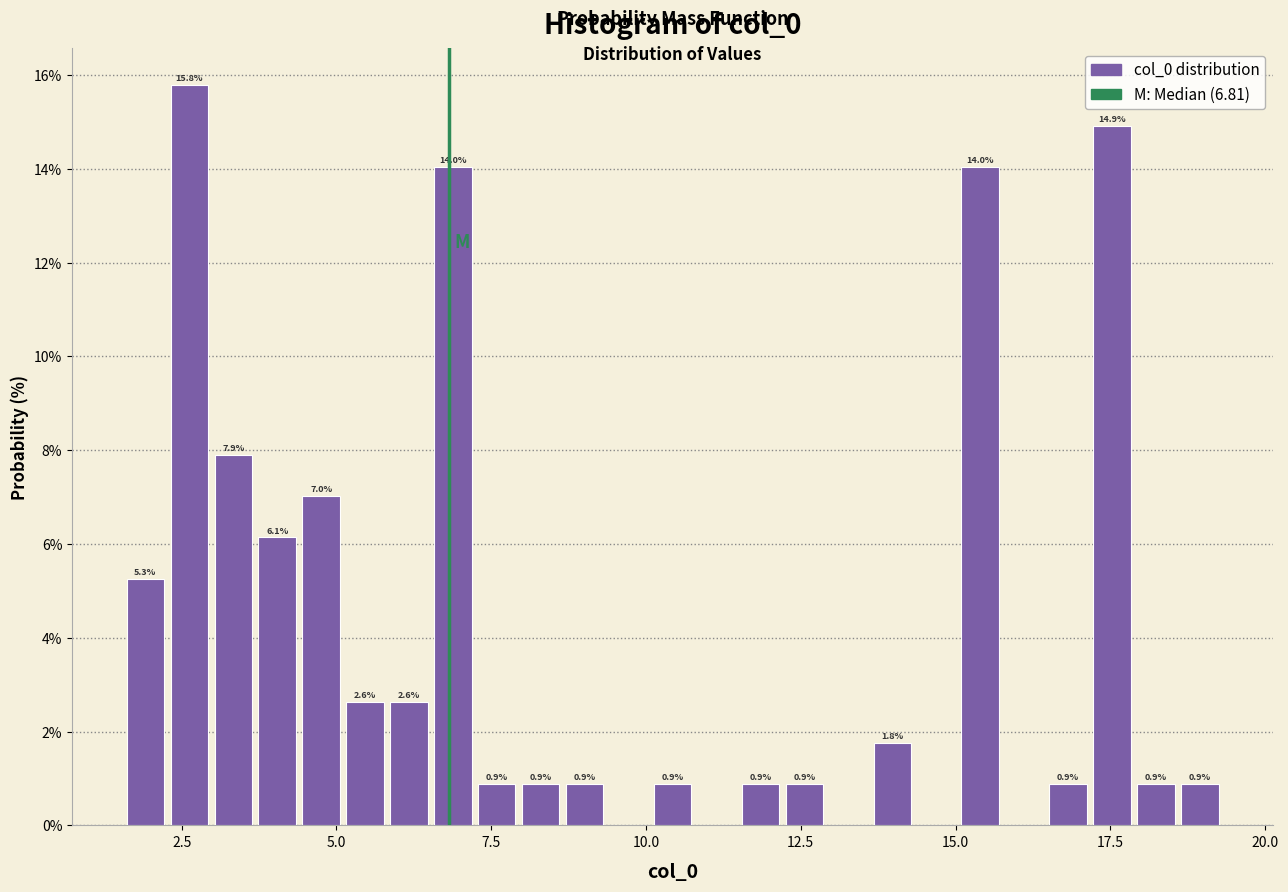

Around what value on the x-axis is the tallest bar? Give the approximate position of its centre, as read against the axis.

2.5